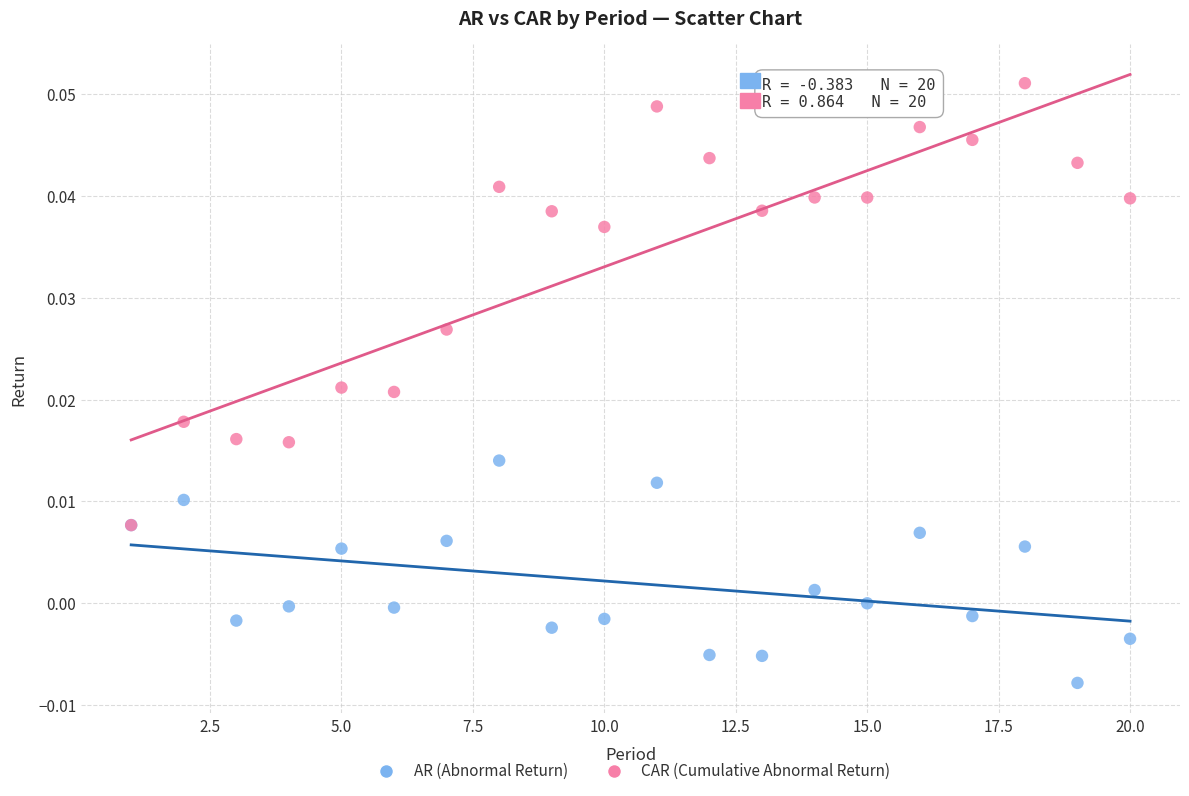

What are all the series names shown in the legend?

AR (Abnormal Return), CAR (Cumulative Abnormal Return)